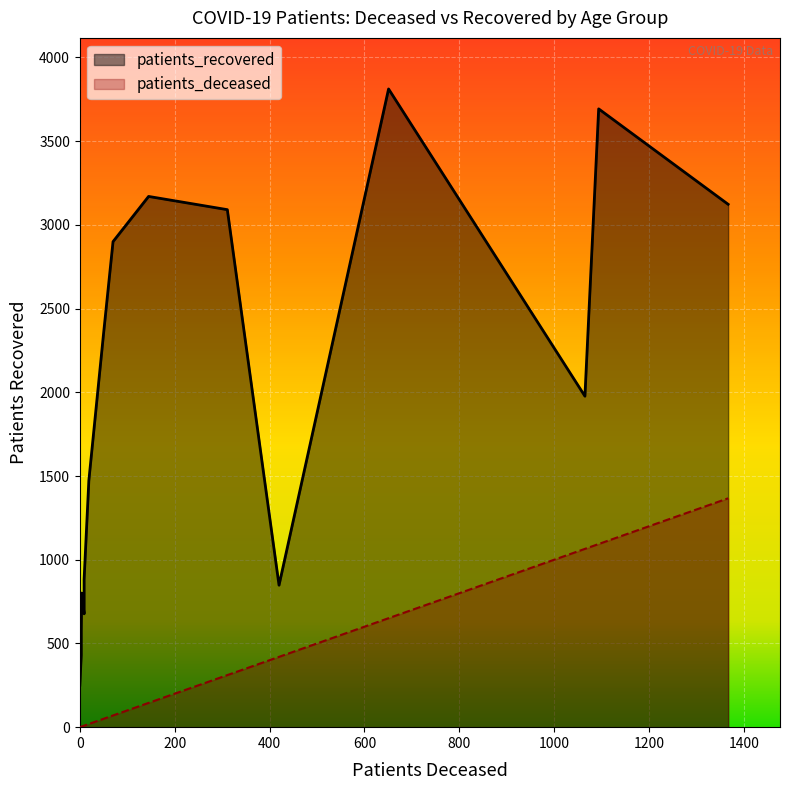

What is the highest value of the patients_recovered series?

3812